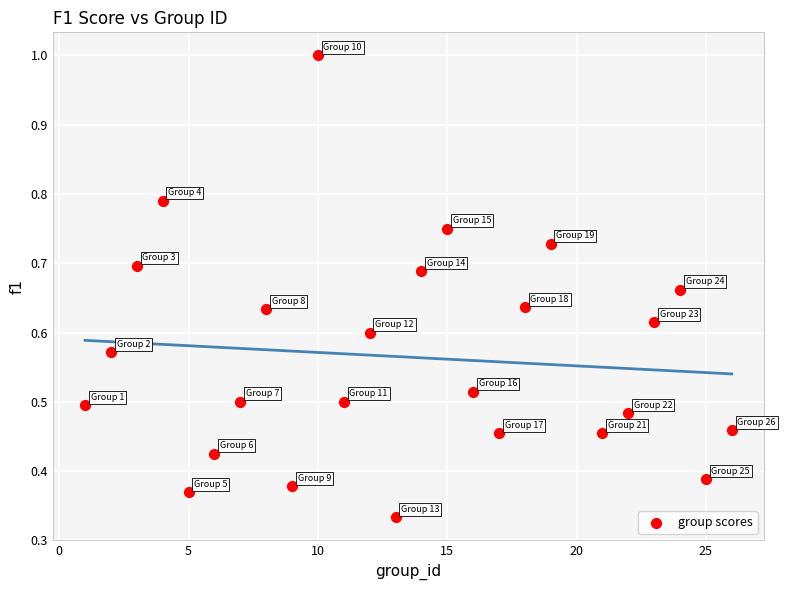

What is the range of X values (max minus min)?

25.0